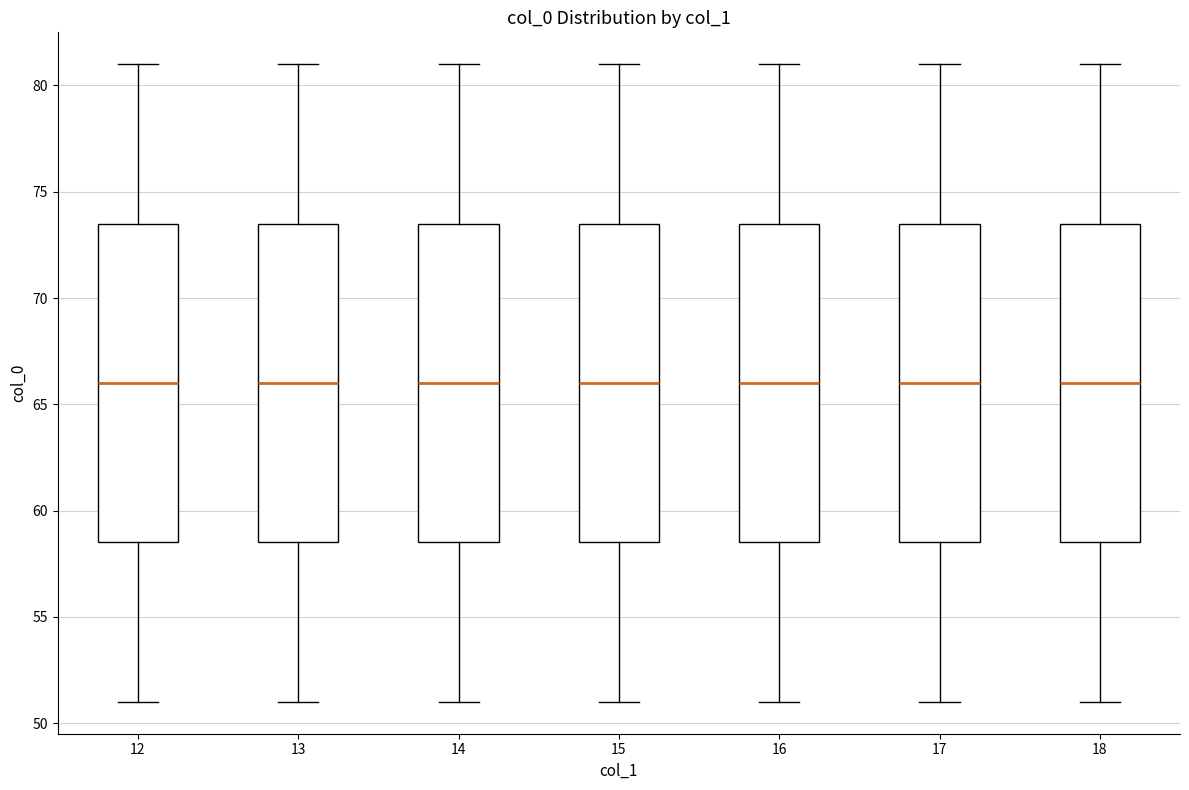

Reading left to right, read every box against the y-axis: the position of its median line, the range the box covers, and the ends of its whiskers. The values are not printed on the chart, so give them approximately, as read against the axis.

12: median 66.0, box 58.5 to 73.5, whiskers 51.0 to 81.0
13: median 66.0, box 58.5 to 73.5, whiskers 51.0 to 81.0
14: median 66.0, box 58.5 to 73.5, whiskers 51.0 to 81.0
15: median 66.0, box 58.5 to 73.5, whiskers 51.0 to 81.0
16: median 66.0, box 58.5 to 73.5, whiskers 51.0 to 81.0
17: median 66.0, box 58.5 to 73.5, whiskers 51.0 to 81.0
18: median 66.0, box 58.5 to 73.5, whiskers 51.0 to 81.0